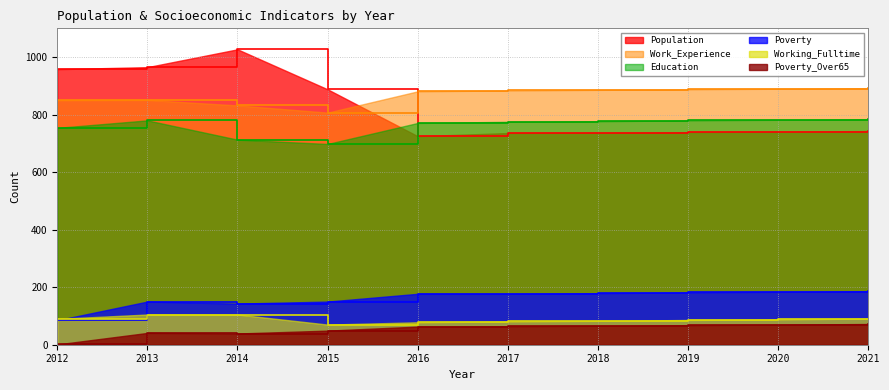

Reading left to right, transcribe all the data shown in this chart.

Population: 2012=958	2013=965	2014=1027	2015=888	2016=725	2017=736	2018=737	2019=739	2020=741	2021=743
Poverty: 2012=85	2013=150	2014=143	2015=150	2016=177	2017=177	2018=179	2019=182	2020=184	2021=186
Poverty_Over65: 2012=1	2013=41	2014=39	2015=49	2016=63	2017=64	2018=66	2019=68	2020=70	2021=72
Work_Experience: 2012=850	2013=851	2014=832	2015=807	2016=881	2017=884	2018=886	2019=888	2020=890	2021=892
Education: 2012=754	2013=780	2014=713	2015=698	2016=771	2017=775	2018=777	2019=780	2020=782	2021=784
Working_Fulltime: 2012=90	2013=105	2014=105	2015=70	2016=78	2017=81	2018=83	2019=86	2020=88	2021=91